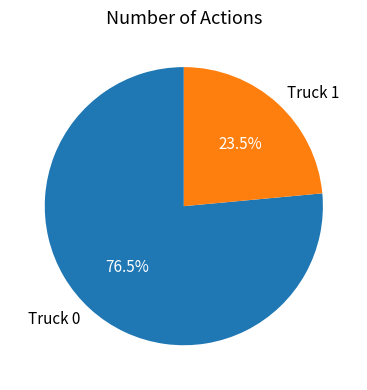

Count the number of slices in the pie.

2